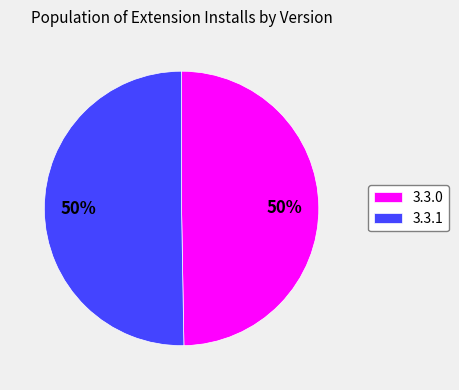

Is it true that 3.3.1 is 57% of the pie?

False